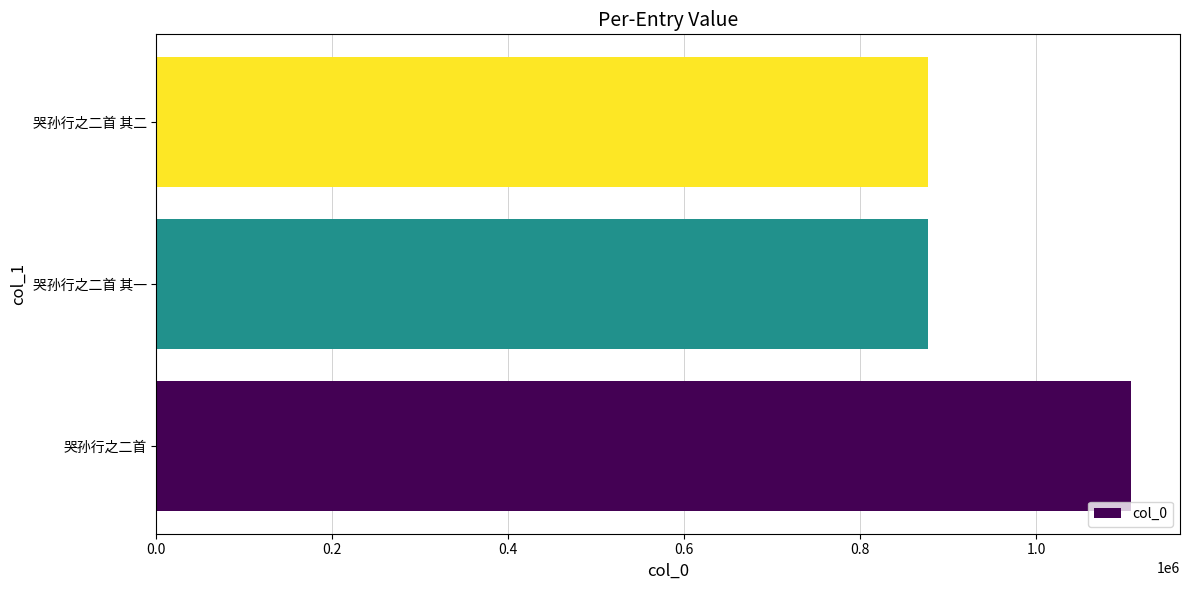

What is the approximate value at 哭孙行之二首?

1108372